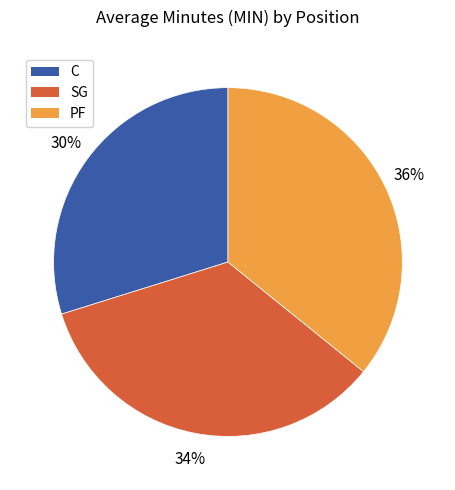

Which has a higher value, C or SG?

SG